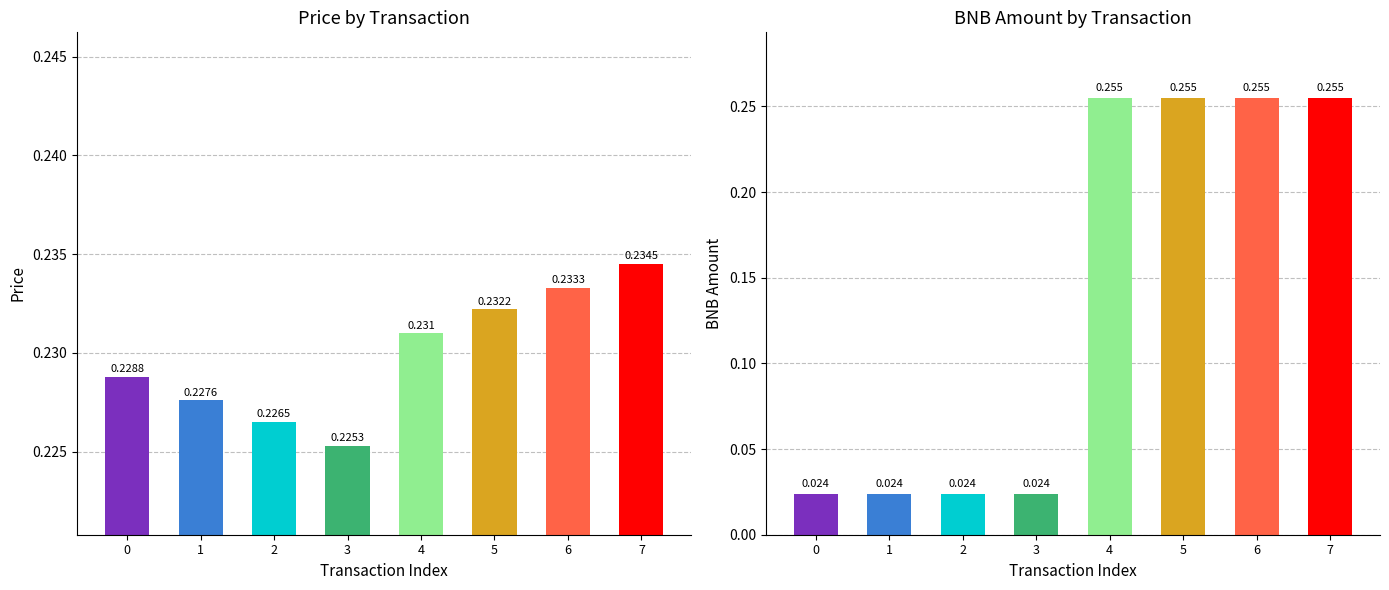

The value of bnb_amount at 4 is 0.2. True or false?

False